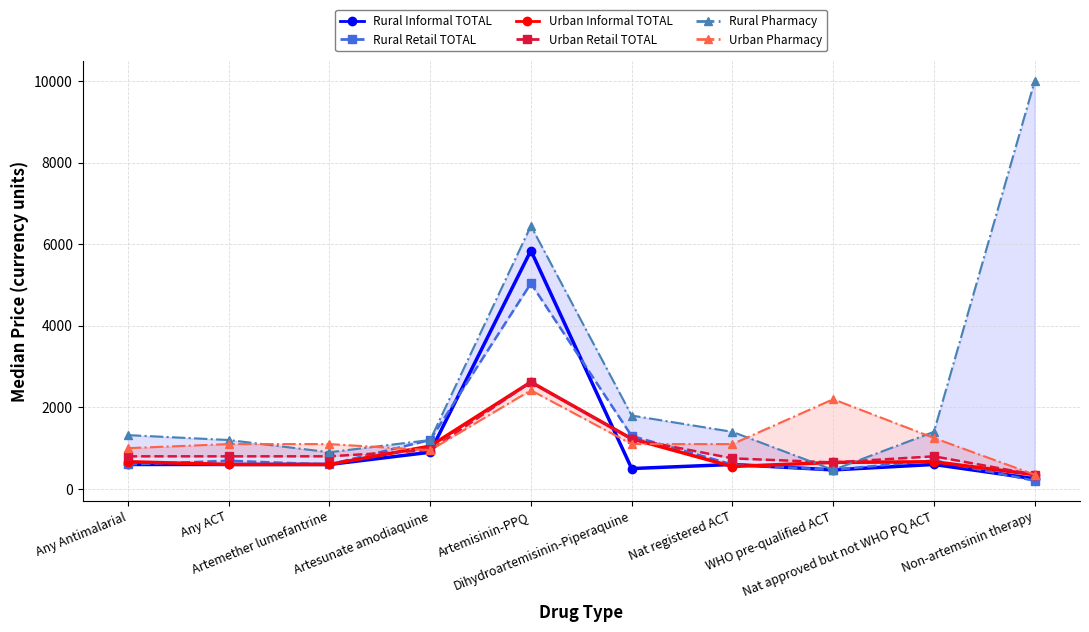

How many interior local valleys does the Rural Informal TOTAL series have?

2